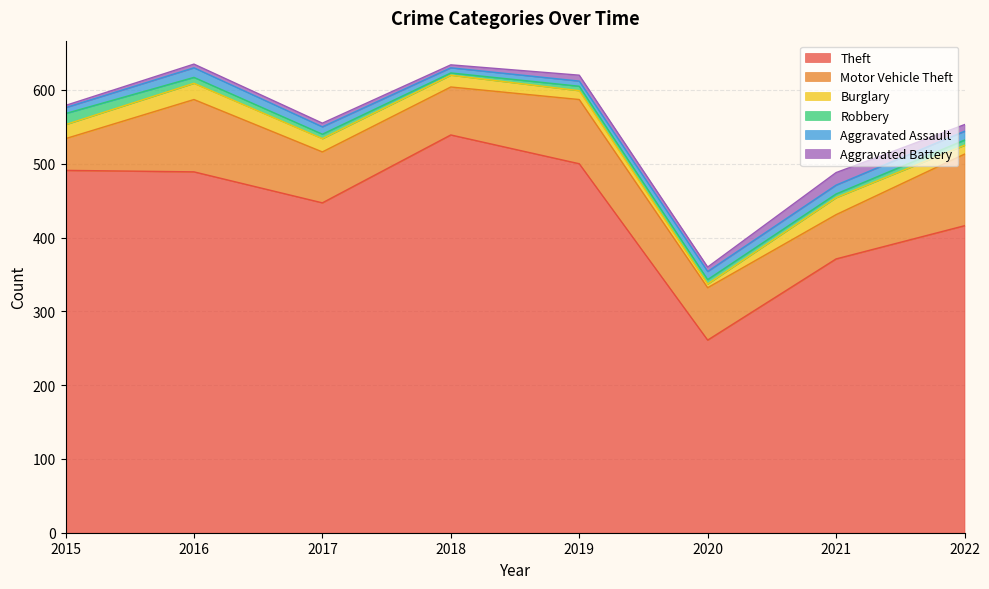

What is the greatest value displayed?

539